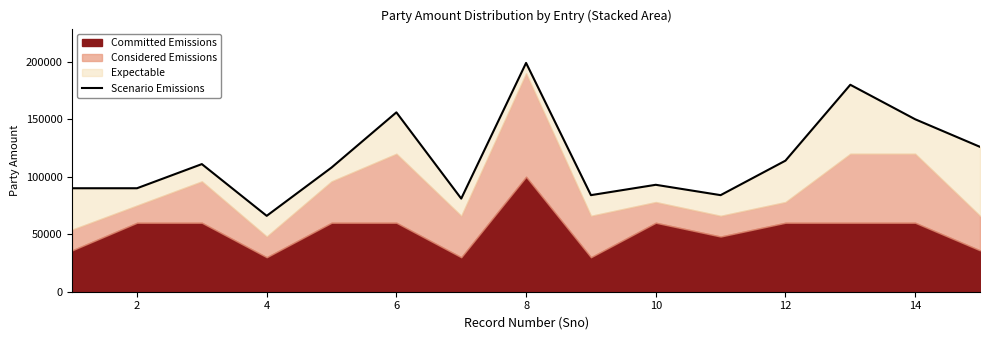

How many interior local peaks (higher than both neighbors) does the data have?

5